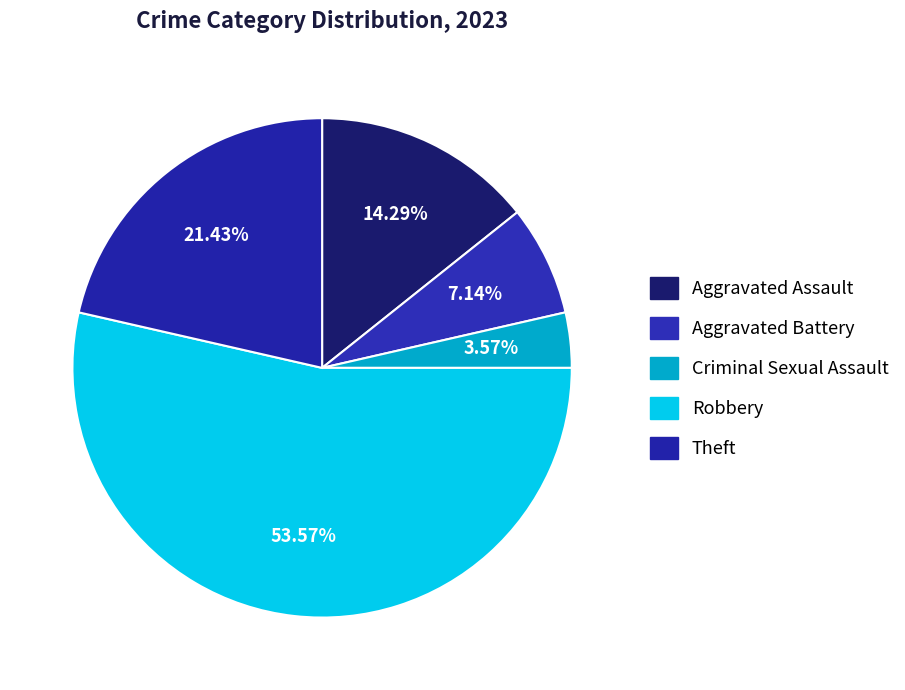

Does any single category account for the majority?

Yes